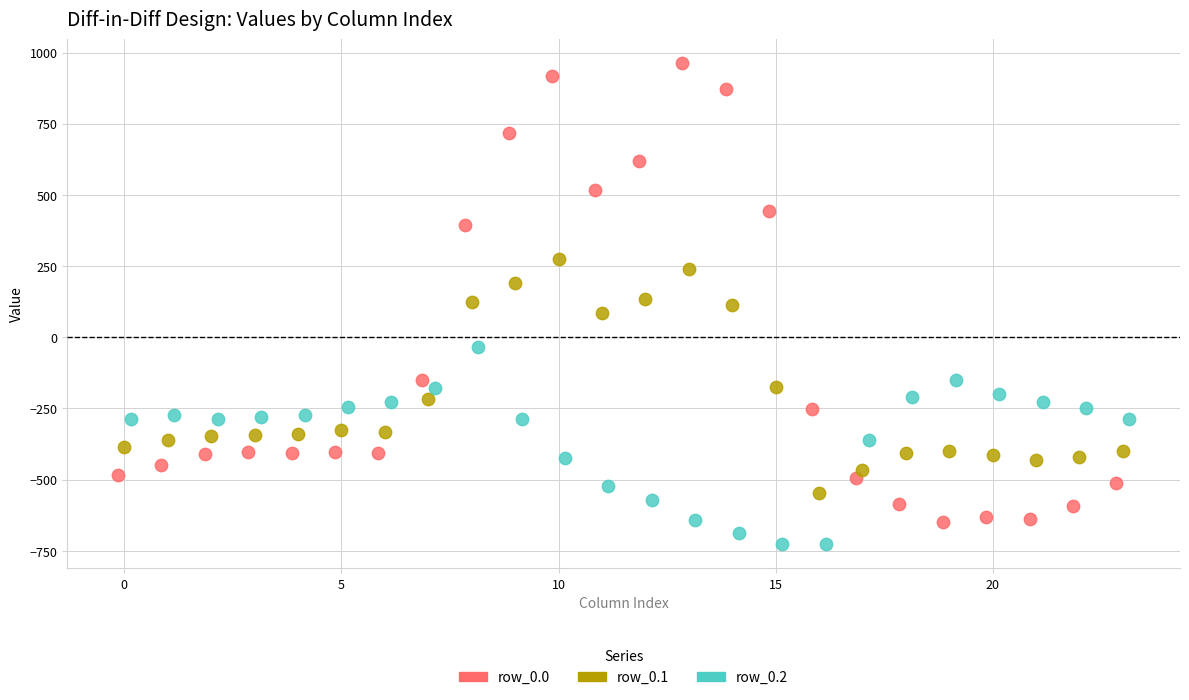

Which series reaches the minimum Y coordinate?

row_0.2